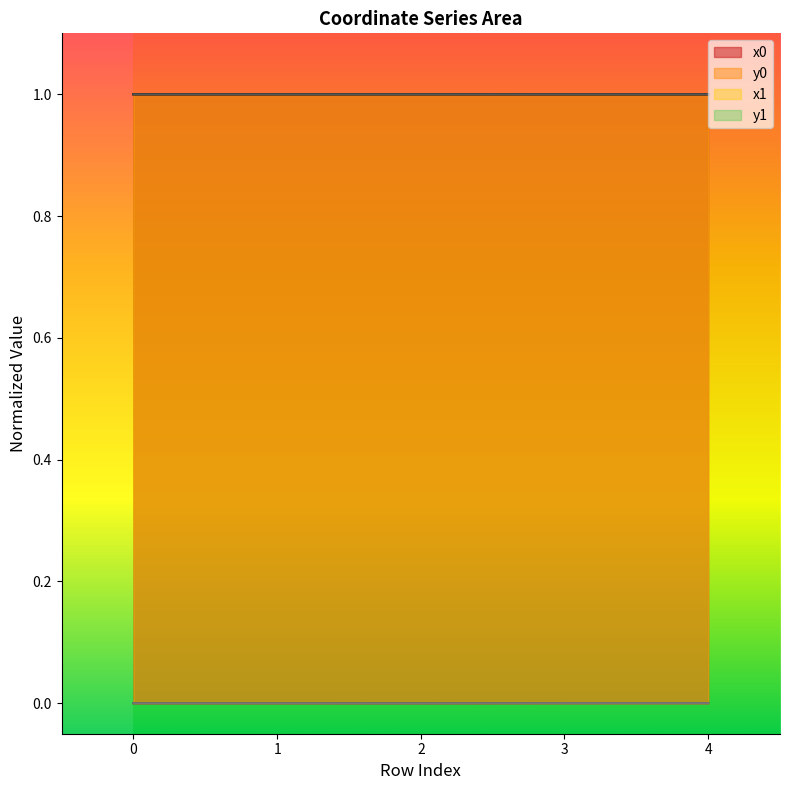

What are all the series names shown in the legend?

x0, y0, x1, y1